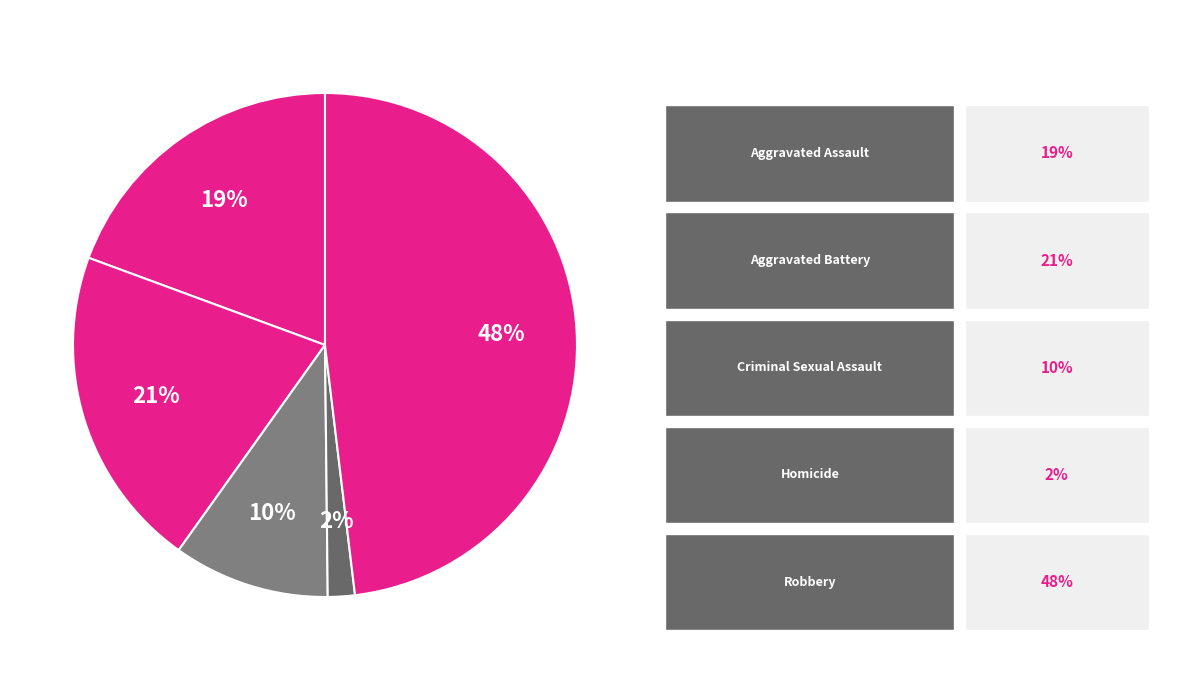

Count the number of slices in the pie.

5